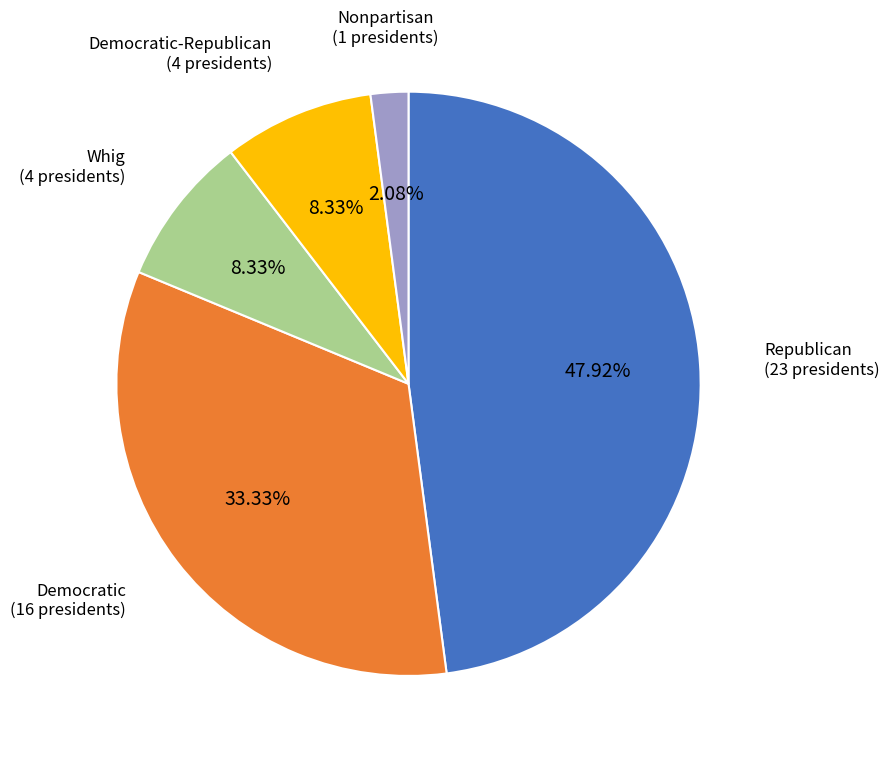

The Republican slice represents 48% of the pie. True or false?

True